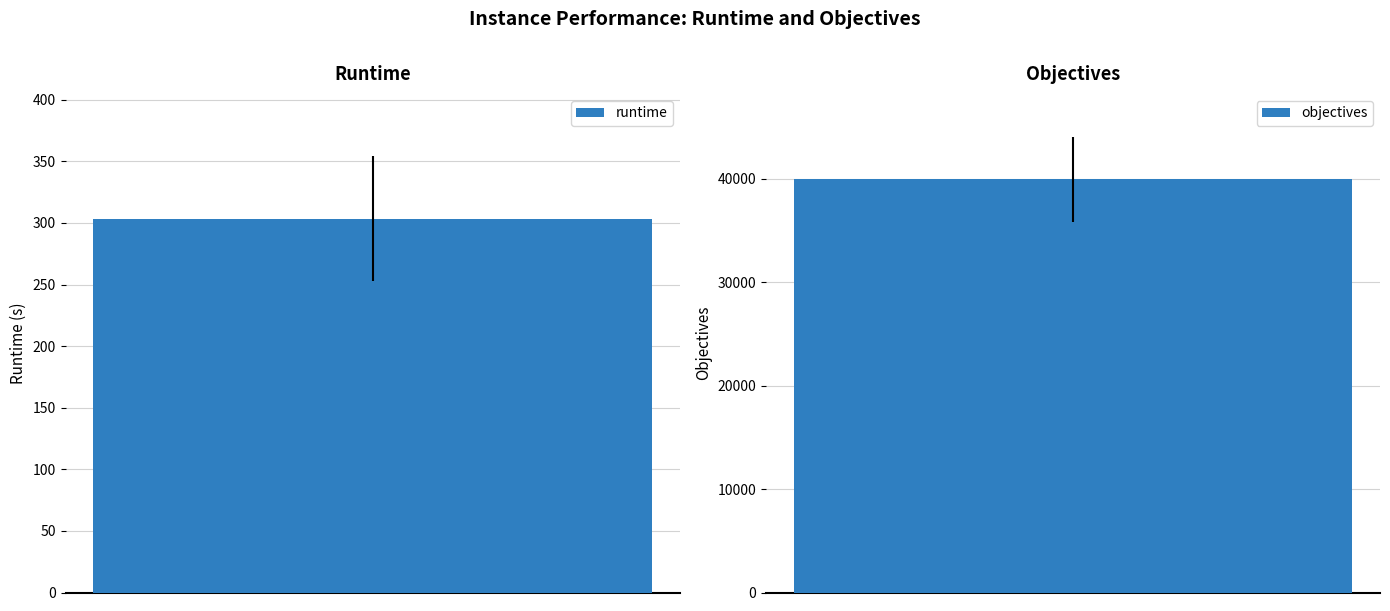

Which series has the widest spread of values?

objectives